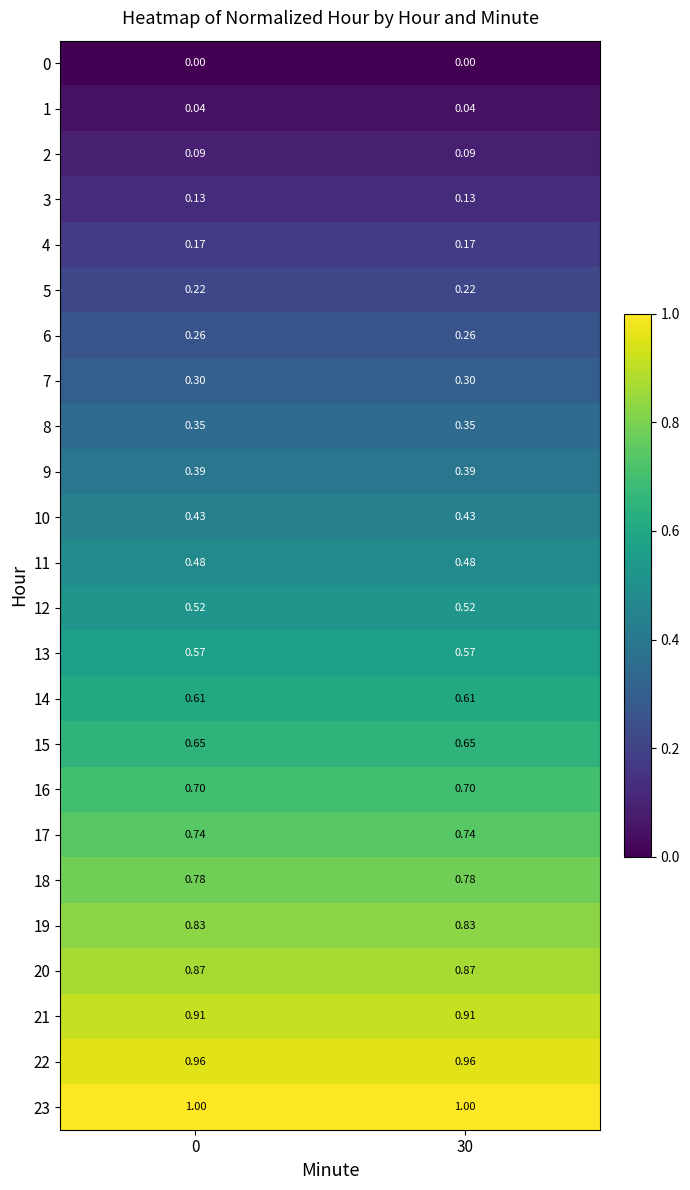

Is the value of 6 at 30 greater than the value of 20 at 0?

No